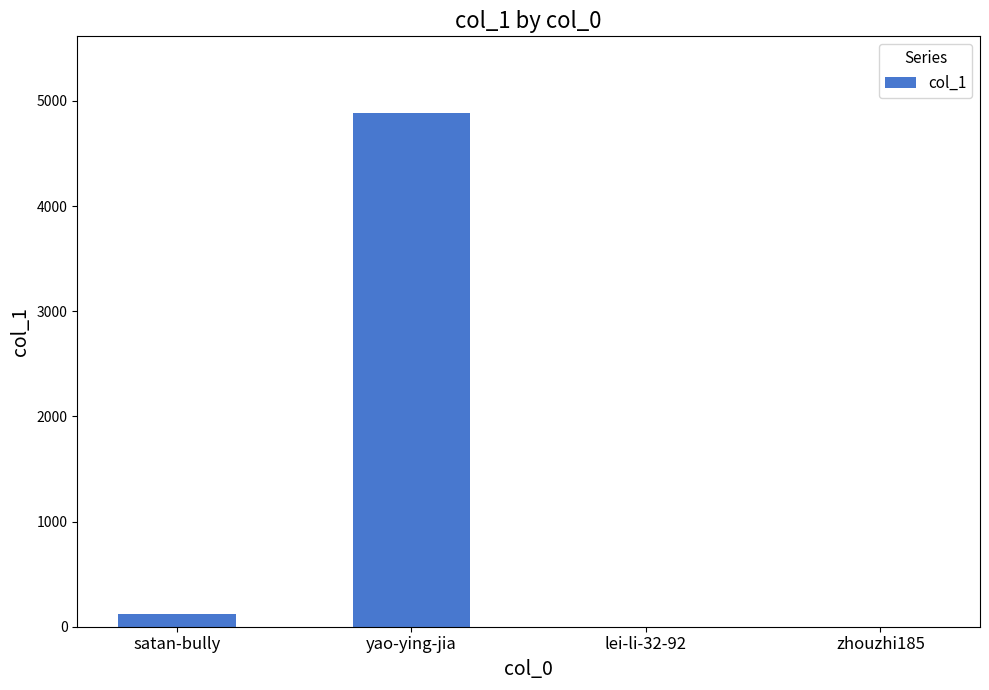

Approximately how many times larger is the value at yao-ying-jia compared to satan-bully?

41.0